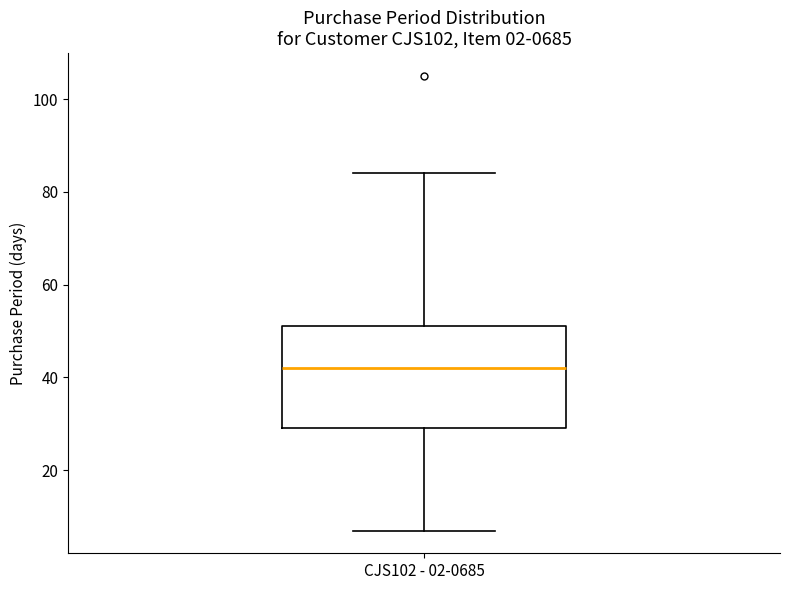

Transcribe this box plot: give where the median line is, the range the box spans, and where the two whiskers end, as read against the y-axis. The values are not printed on the chart, so give them approximately, as read against the axis.

median 42, box 30 to 52, whiskers 8 to 84